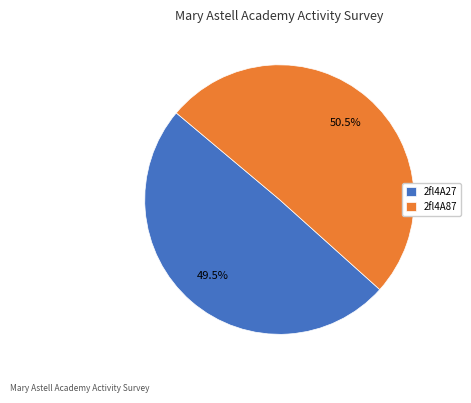

Which slice is the smallest?

2fl4A27